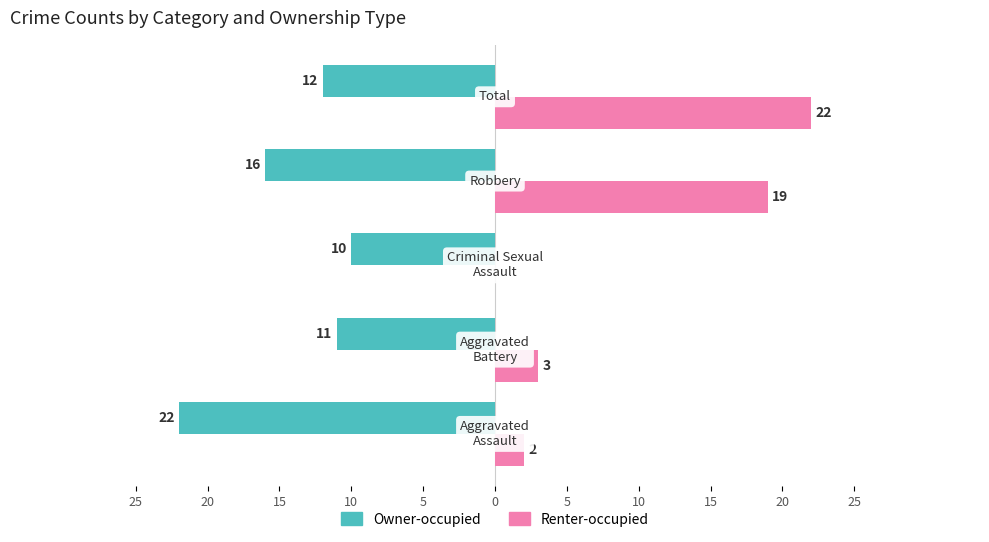

What are all the series names shown in the legend?

Owner-occupied, Renter-occupied